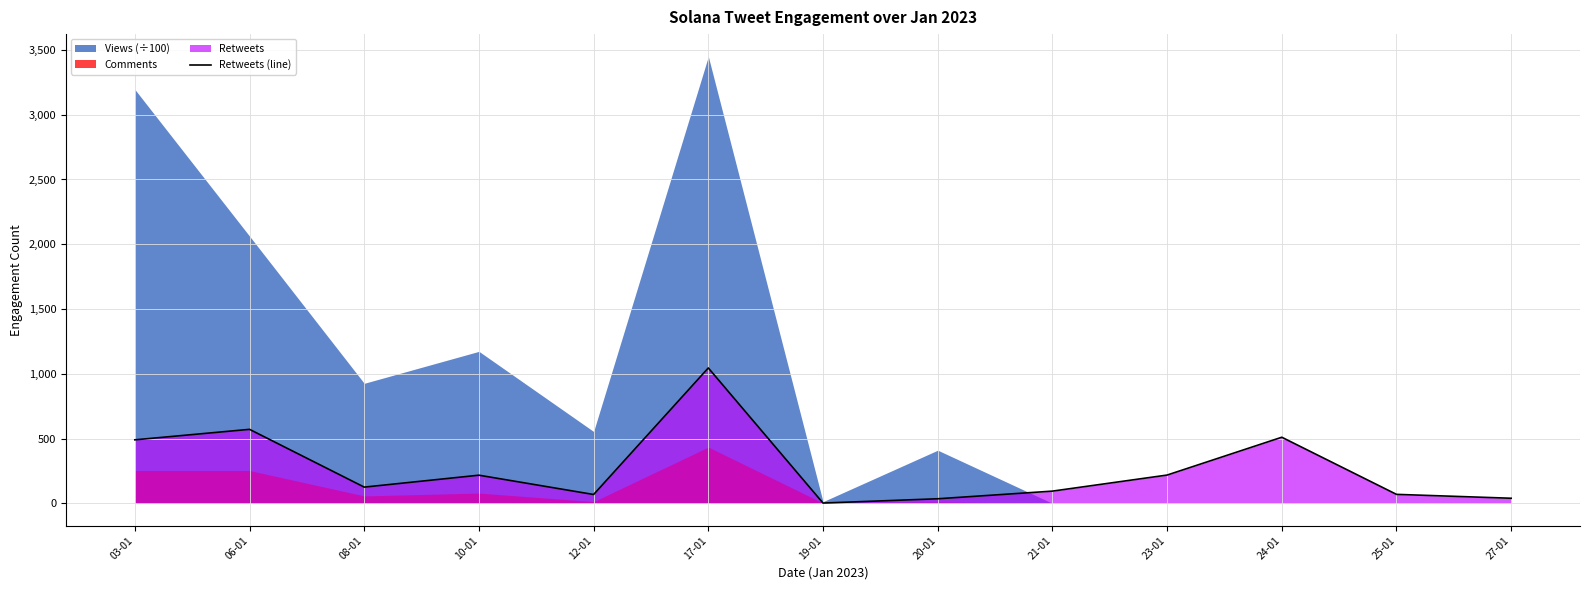

How many lines are shown in the chart?

1